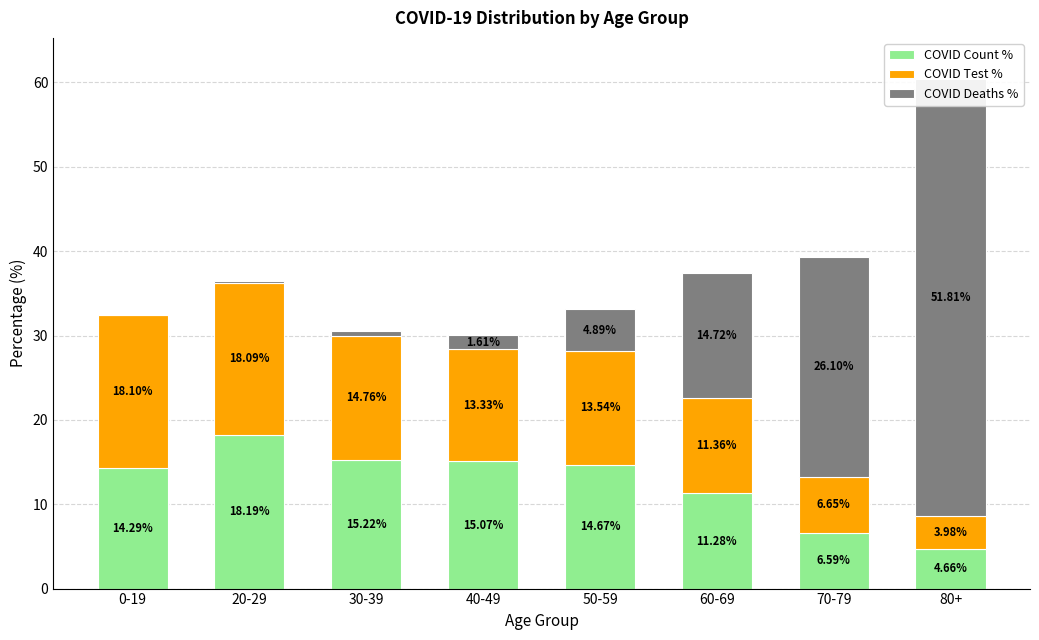

Where is COVID Deaths % nearest to the value 25?

70-79